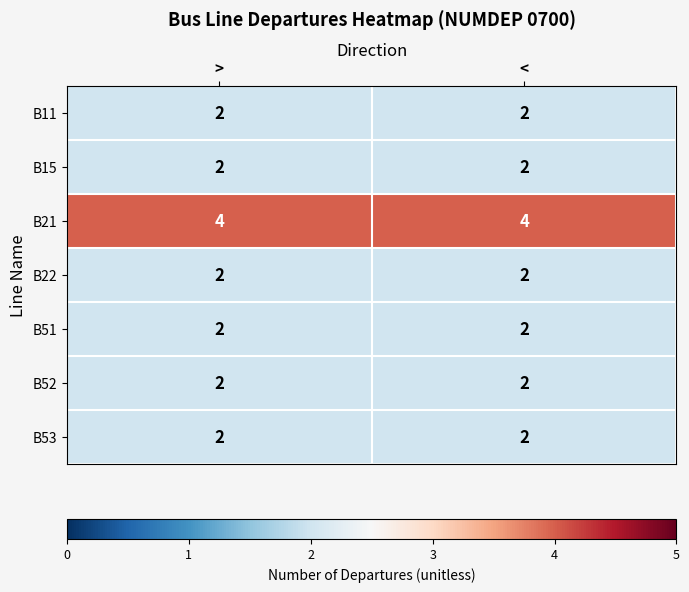

The B22 series shows 1 at >. True or false?

False